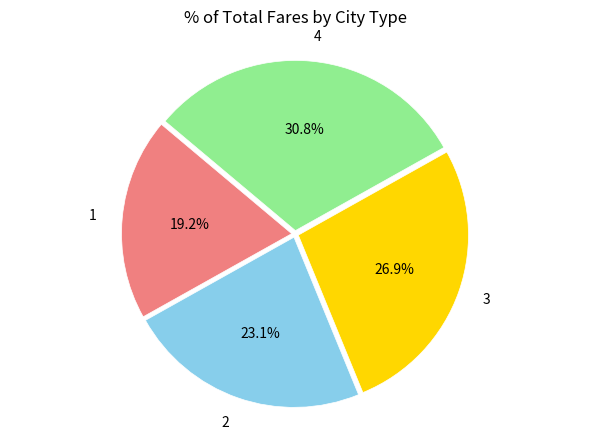

To the nearest percent, what portion does 1 represent?

19%